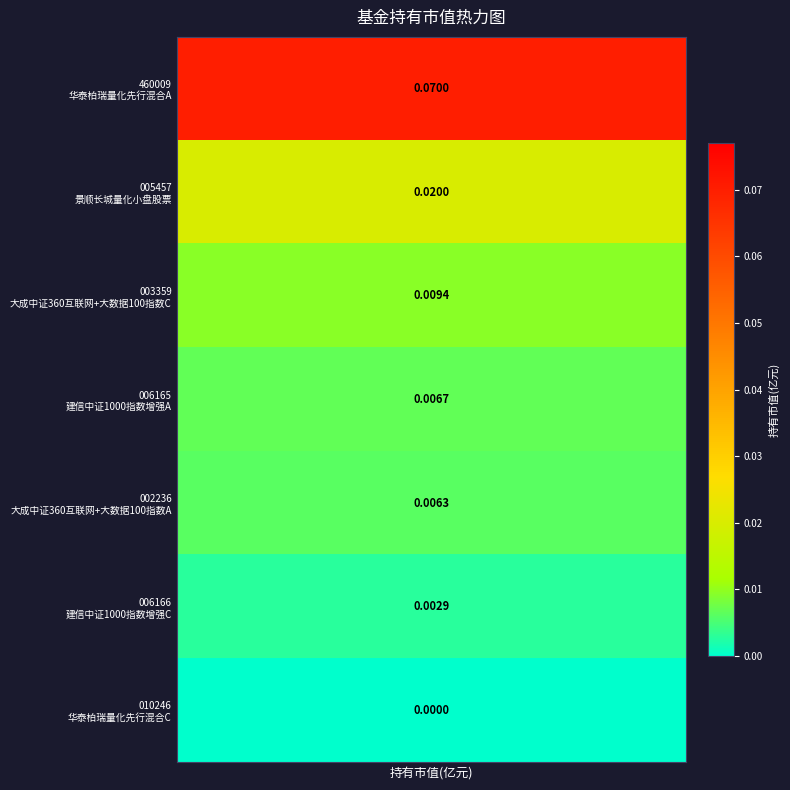

List the labels in order of value, smallest first.

6, 5, 4, 3, 2, 1, 0